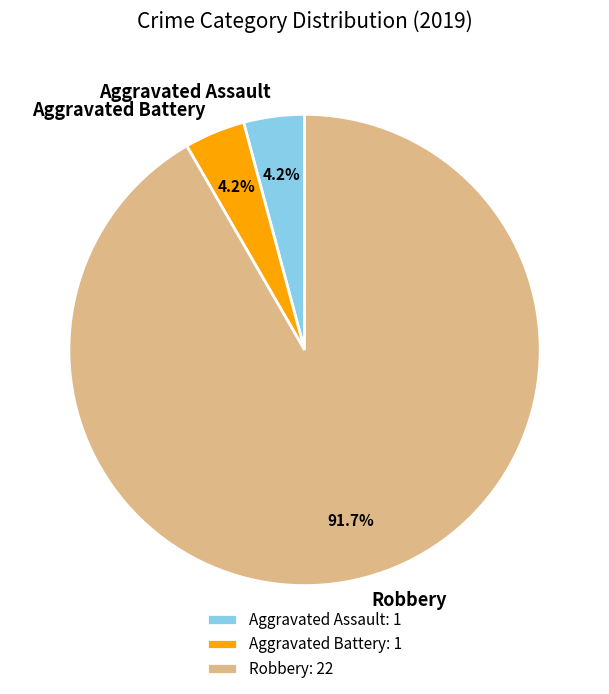

How many segments does this pie chart have?

3